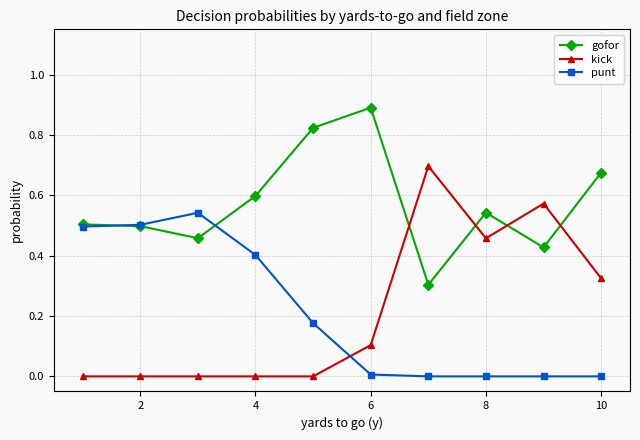

What is the greatest value displayed?

0.9